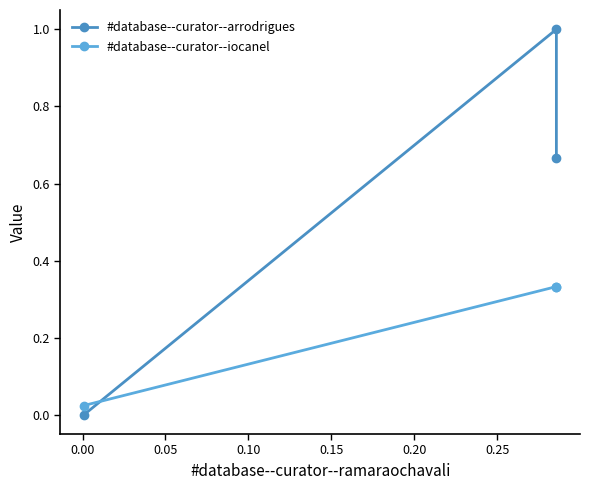

Which series has the largest range (max minus min)?

#database--curator--arrodrigues